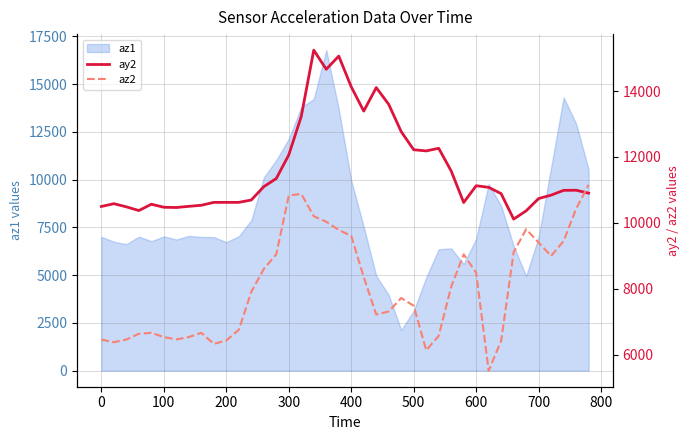

True or false: ay2 and az2 intersect in this chart.

True